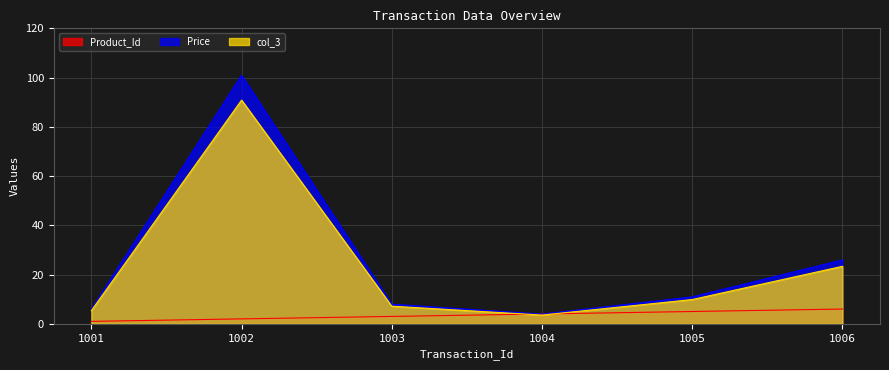

Reading left to right, extract all data points from this chart.

Product_Id: 1001=1.0	1002=2.0	1003=3.0	1004=4.0	1005=5.0	1006=6.0
Price: 1001=6.0	1002=101.0	1003=8.0	1004=4.0	1005=10.9	1006=25.9
col_3: 1001=5.4	1002=90.9	1003=7.2	1004=3.6	1005=9.9	1006=23.4